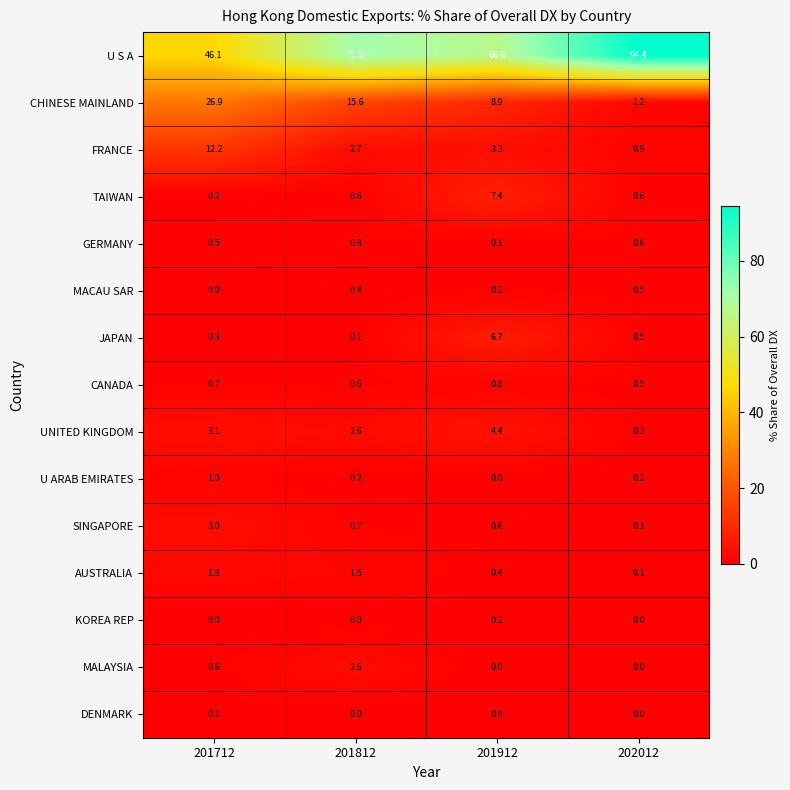

How many data points does each series have?

4